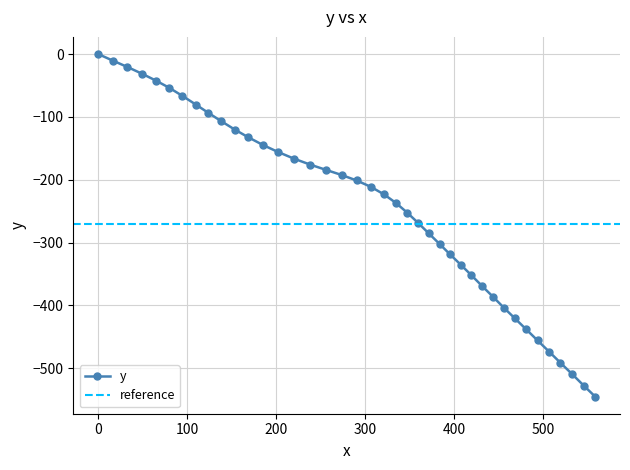

What is the average value?

-244.6